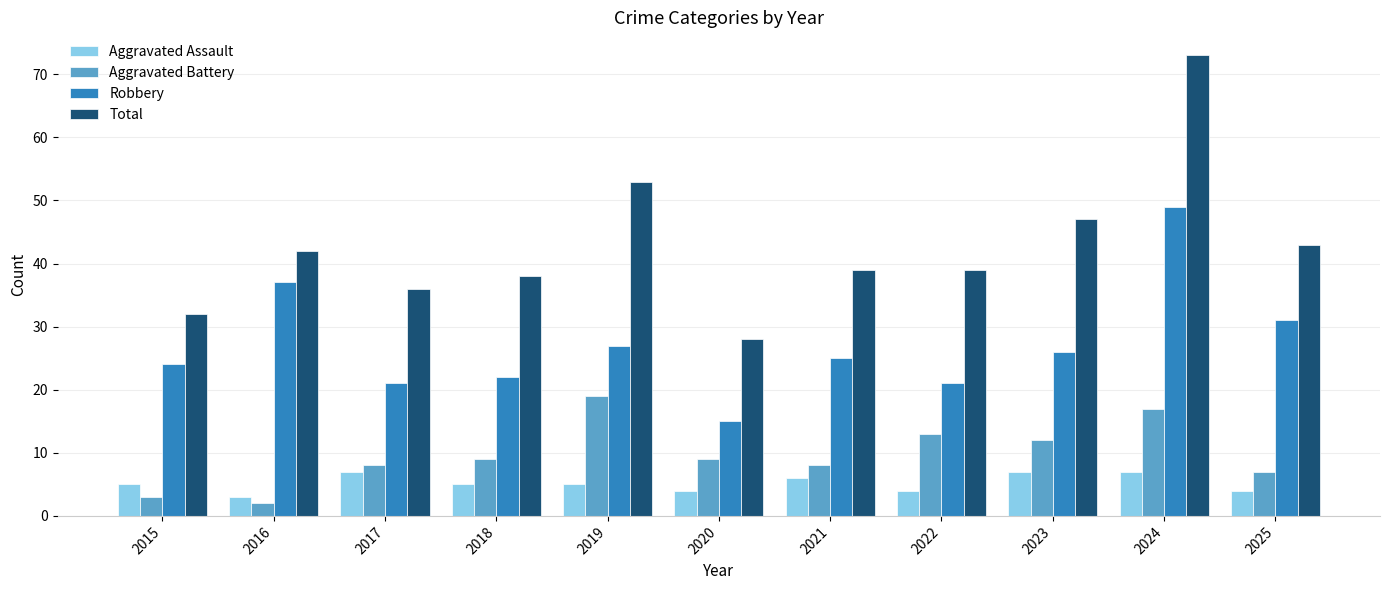

At which label does Robbery reach its minimum?

2020